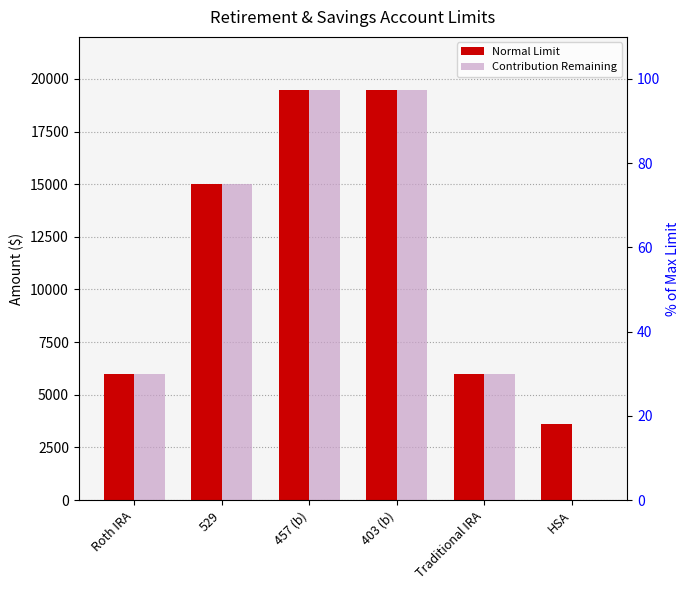

The value of Contribution Remaining at 529 is 15000. True or false?

True